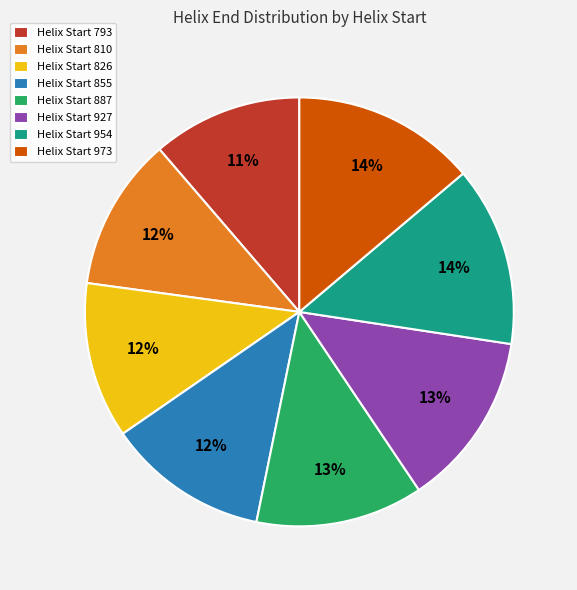

Approximately how many times larger is the value at Helix Start 927 compared to Helix Start 826?

1.1